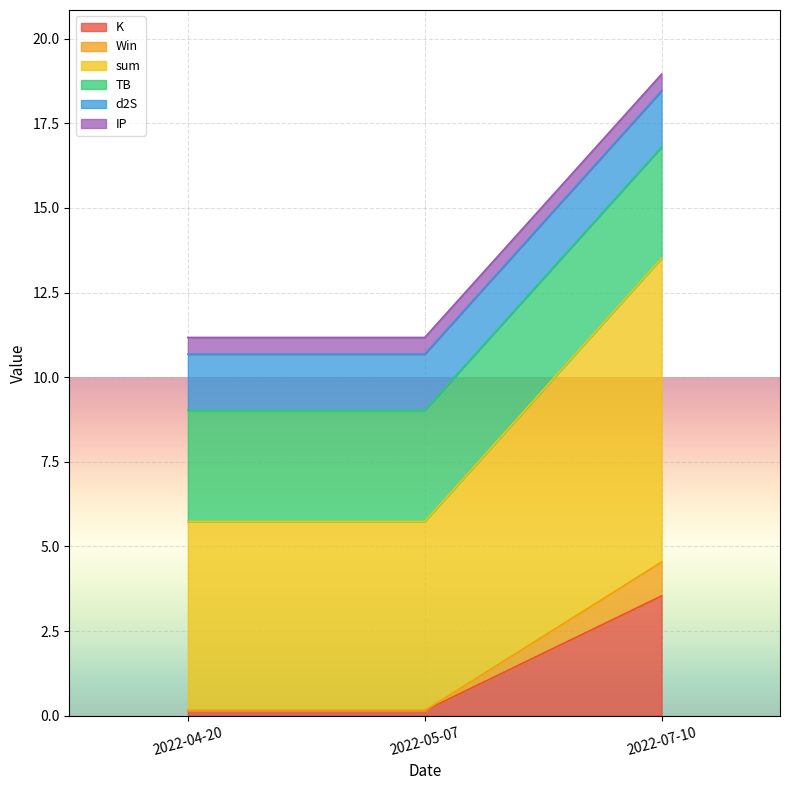

Which series has the widest spread of values?

K